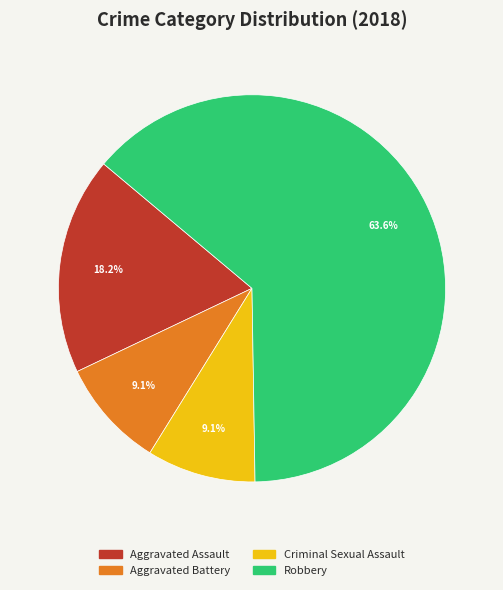

Approximately how many times larger is the value at Criminal Sexual Assault compared to Aggravated Battery?

1.0